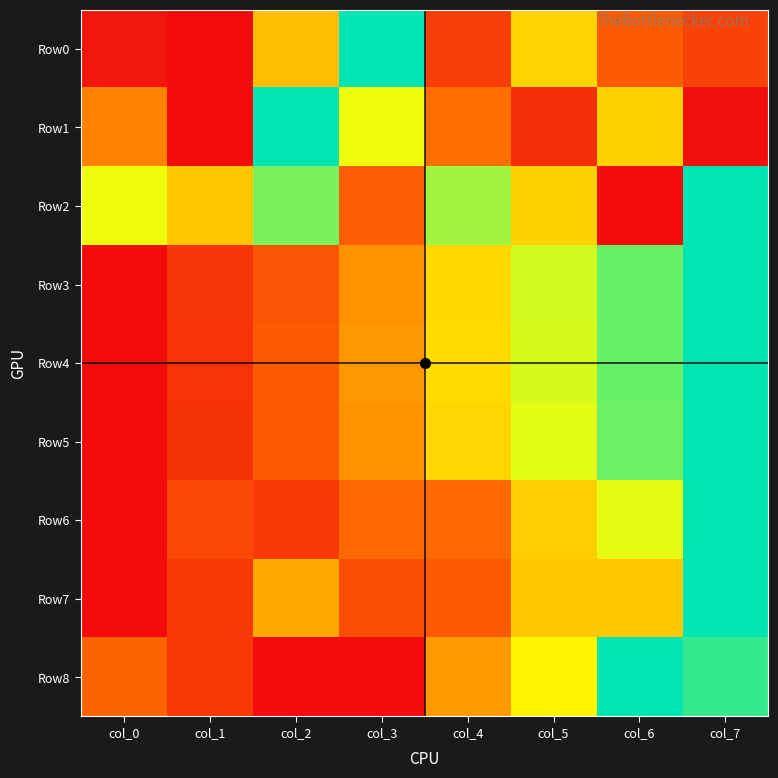

At which category does the chart reach its peak across all series?

col_3